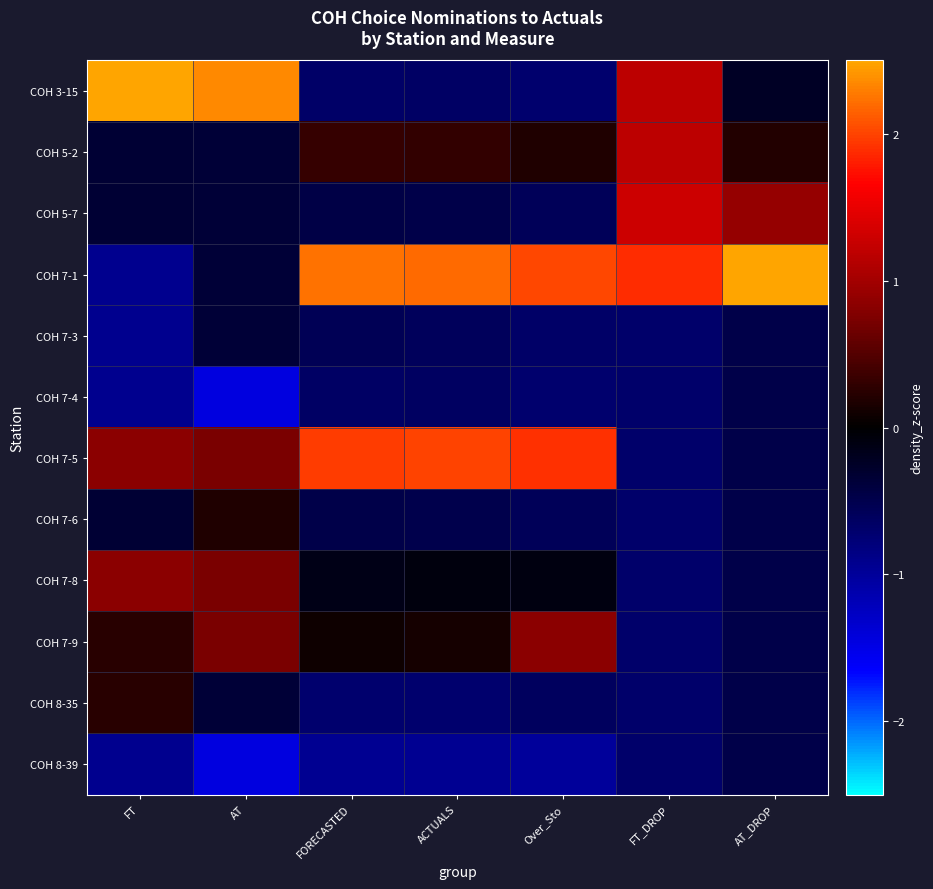

Reading right to left, transcribe all the data shown in this chart.

COH 3-15: AT_DROP=-0.3	FT_DROP=1.2	Over_Sto=-0.7	ACTUALS=-0.7	FORECASTED=-0.7	AT=2.4	FT=2.6
COH 5-2: AT_DROP=0.2	FT_DROP=1.2	Over_Sto=0.2	ACTUALS=0.3	FORECASTED=0.3	AT=-0.4	FT=-0.3
COH 5-7: AT_DROP=0.9	FT_DROP=1.3	Over_Sto=-0.6	ACTUALS=-0.5	FORECASTED=-0.5	AT=-0.4	FT=-0.3
COH 7-1: AT_DROP=3.0	FT_DROP=1.9	Over_Sto=2.0	ACTUALS=2.2	FORECASTED=2.2	AT=-0.4	FT=-0.9
COH 7-3: AT_DROP=-0.5	FT_DROP=-0.7	Over_Sto=-0.7	ACTUALS=-0.6	FORECASTED=-0.6	AT=-0.4	FT=-0.9
COH 7-4: AT_DROP=-0.5	FT_DROP=-0.7	Over_Sto=-0.7	ACTUALS=-0.6	FORECASTED=-0.6	AT=-1.4	FT=-0.9
COH 7-5: AT_DROP=-0.5	FT_DROP=-0.7	Over_Sto=1.9	ACTUALS=2.0	FORECASTED=2.0	AT=0.7	FT=0.8
COH 7-6: AT_DROP=-0.5	FT_DROP=-0.7	Over_Sto=-0.6	ACTUALS=-0.5	FORECASTED=-0.5	AT=0.2	FT=-0.3
COH 7-8: AT_DROP=-0.5	FT_DROP=-0.7	Over_Sto=-0.1	ACTUALS=-0.1	FORECASTED=-0.1	AT=0.7	FT=0.8
COH 7-9: AT_DROP=-0.5	FT_DROP=-0.7	Over_Sto=0.8	ACTUALS=0.1	FORECASTED=0.1	AT=0.7	FT=0.2
COH 8-35: AT_DROP=-0.5	FT_DROP=-0.7	Over_Sto=-0.6	ACTUALS=-0.7	FORECASTED=-0.7	AT=-0.4	FT=0.2
COH 8-39: AT_DROP=-0.5	FT_DROP=-0.7	Over_Sto=-1.0	ACTUALS=-0.9	FORECASTED=-0.9	AT=-1.4	FT=-0.9